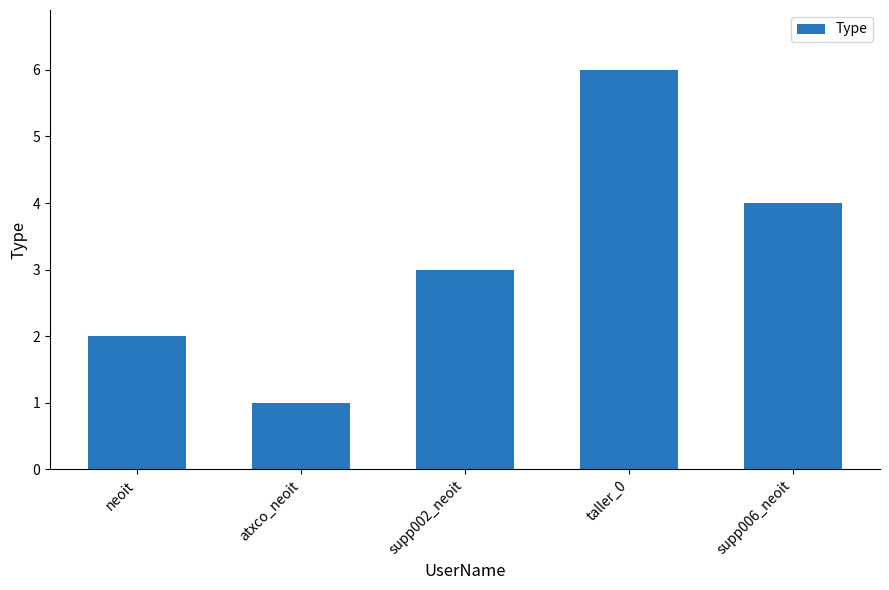

Approximately how many times larger is the value at atxco_neoit compared to taller_0?

0.2